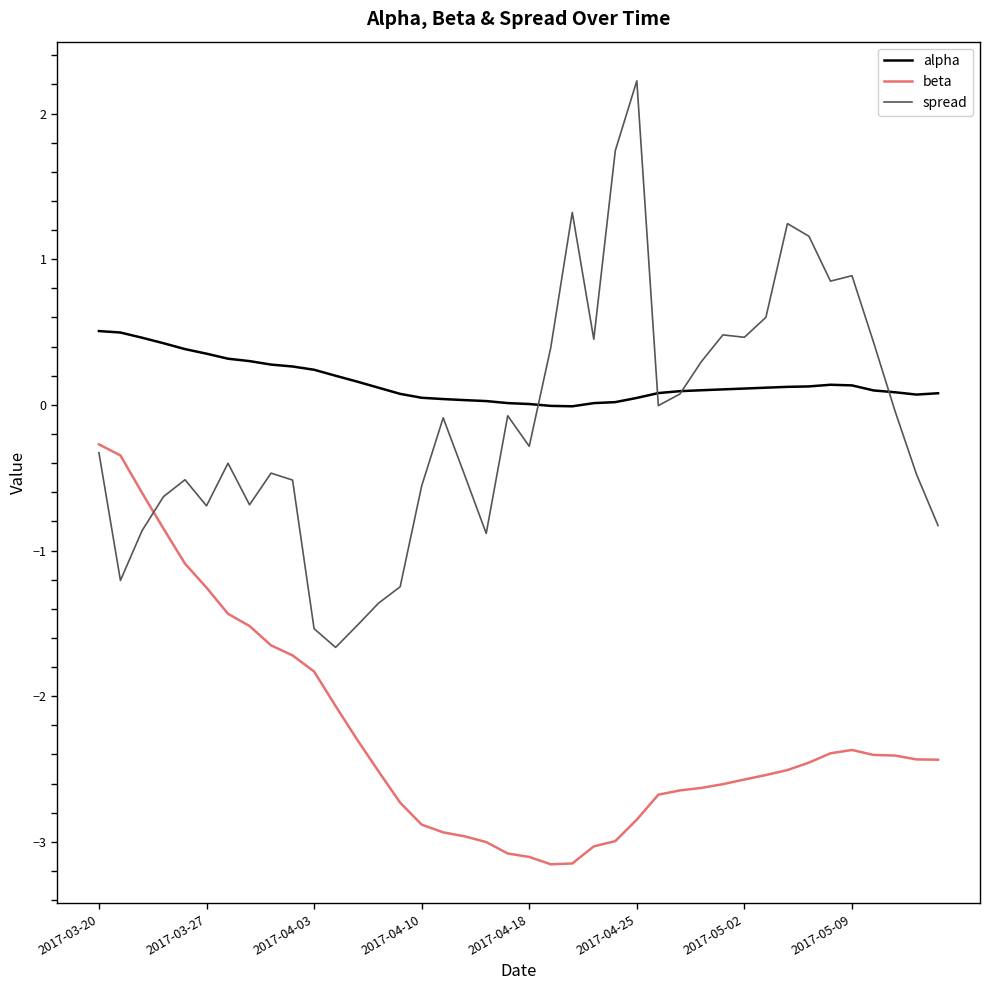

How many lines are shown in the chart?

3